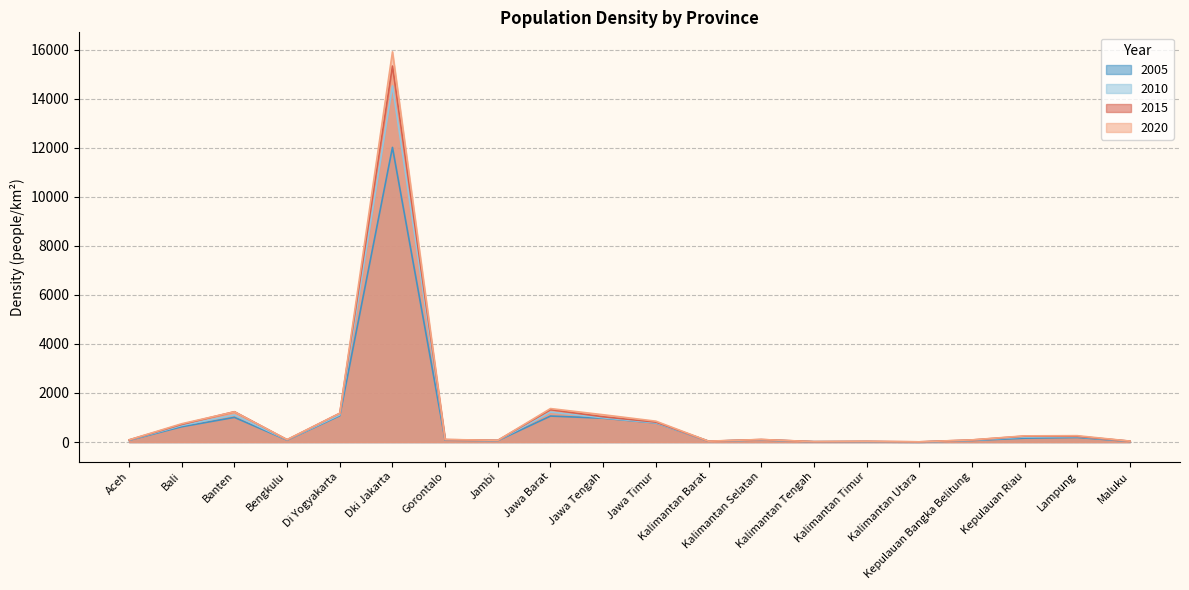

How many categories are shown in the chart?

20